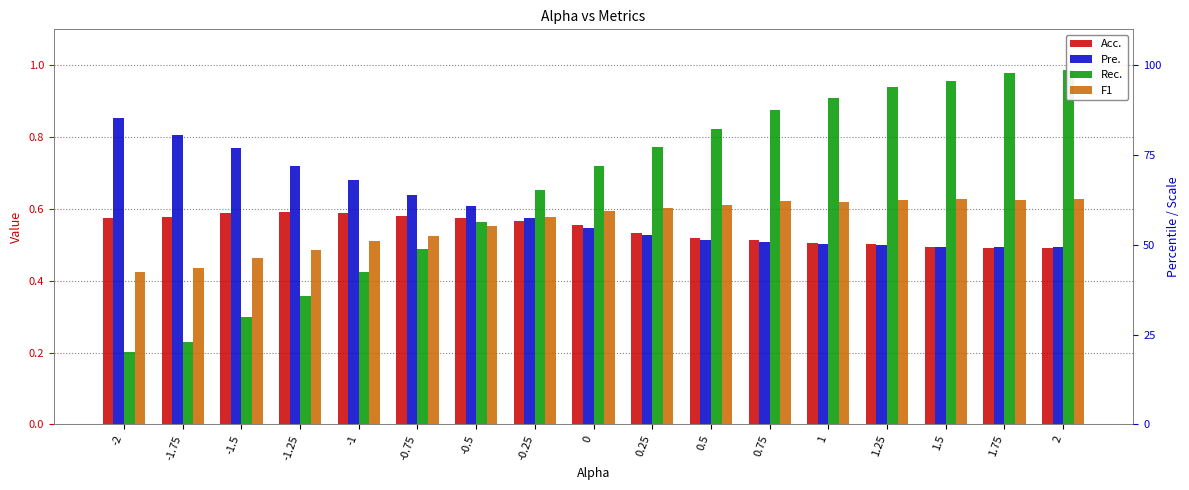

What position from the left is -0.75?

6